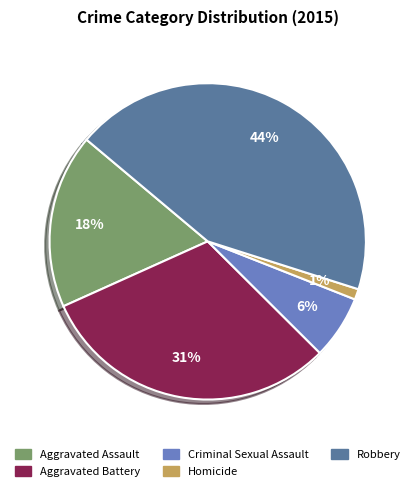

Which has a higher value, Aggravated Battery or Robbery?

Robbery